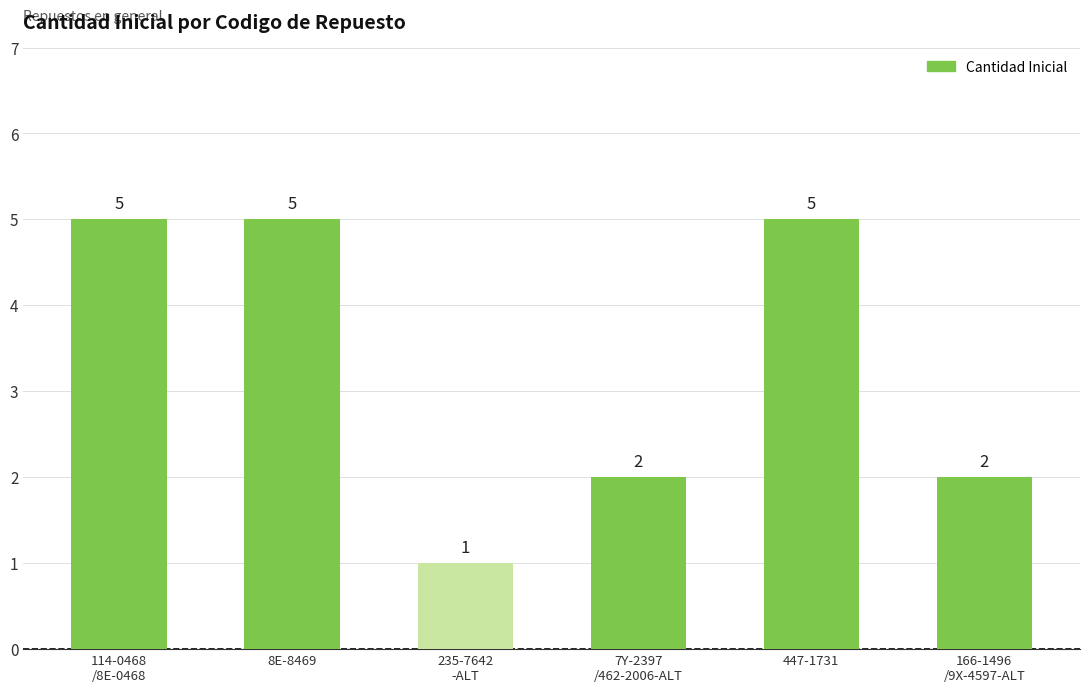

At which category does the chart reach its minimum across all series?

235-7642
-ALT